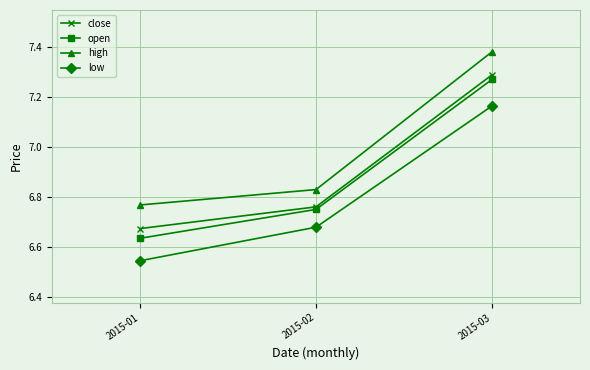

Rank the series at 2015-01 from highest to lowest value.

high, close, open, low